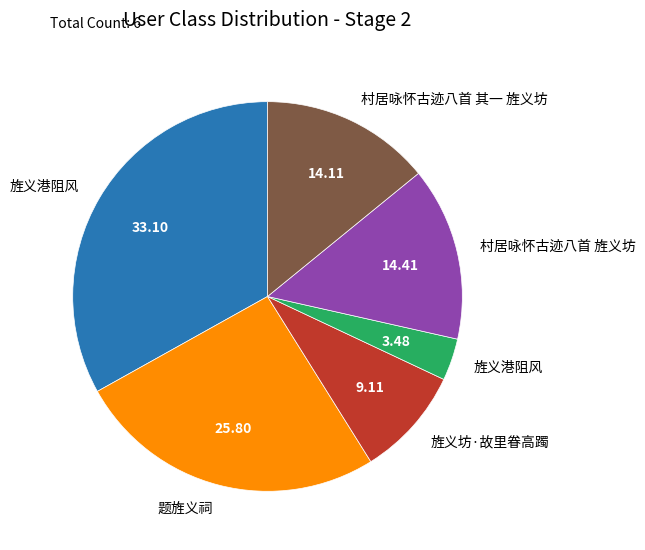

Does any single category account for the majority?

No